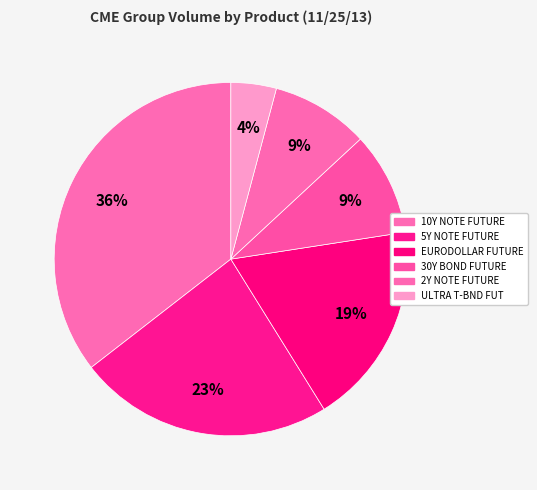

Which category has the biggest portion of the pie?

10Y NOTE FUTURE